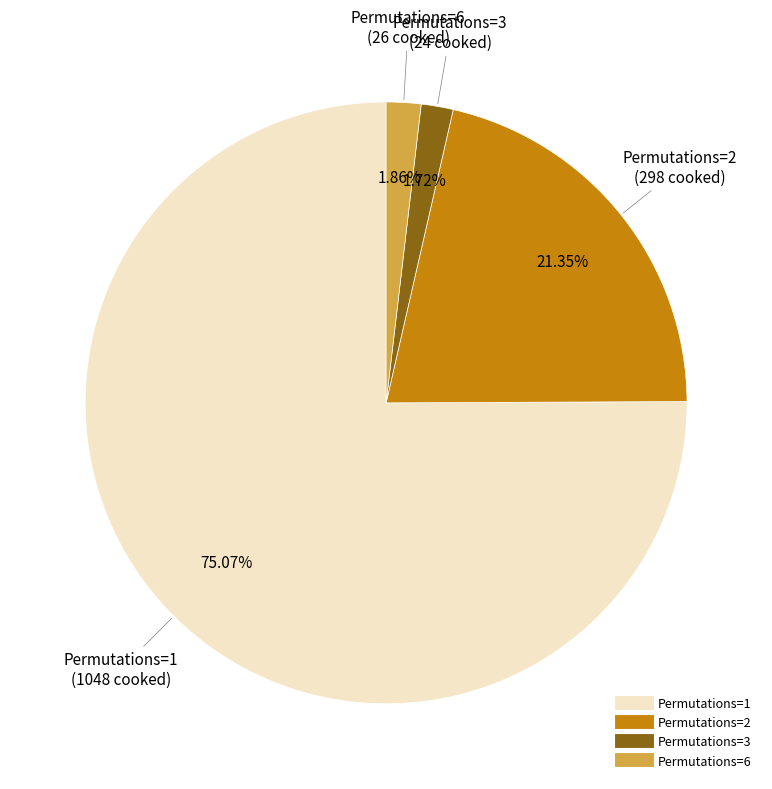

Is there any slice that represents more than half of the pie?

Yes